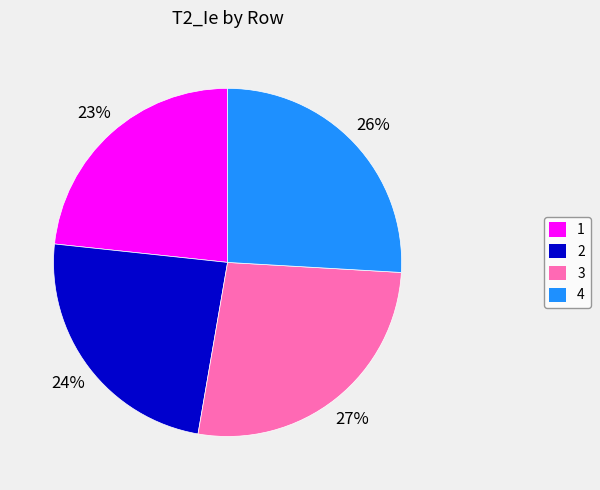

Does any single category account for the majority?

No